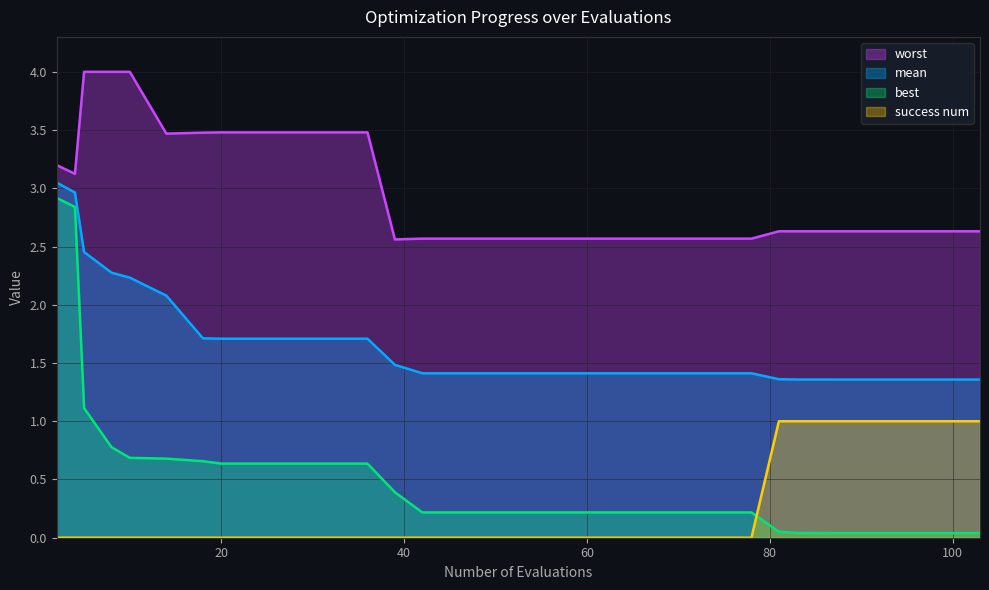

The mean series shows 1.7 at 36. True or false?

True